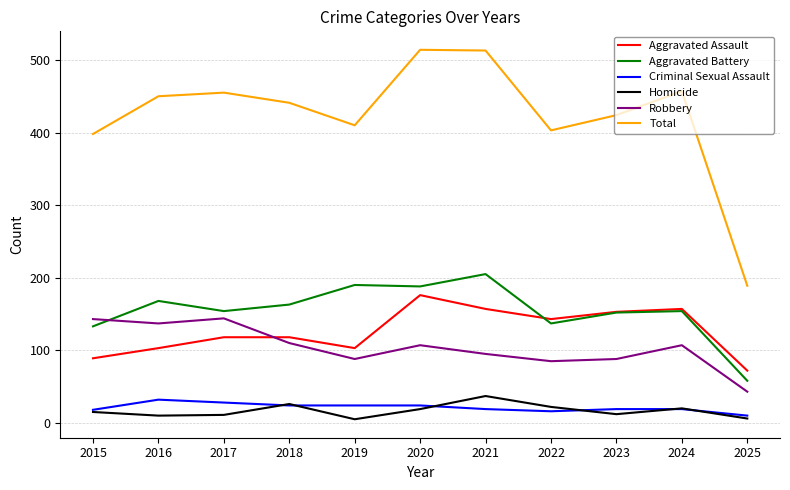

How many times do Aggravated Assault and Robbery cross each other?

1